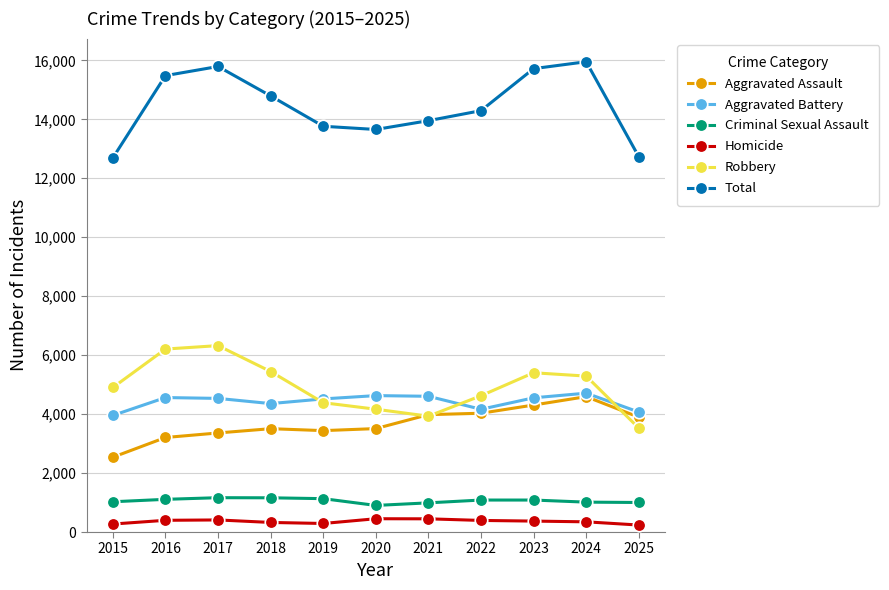

Read the Total value at 2025.

12732